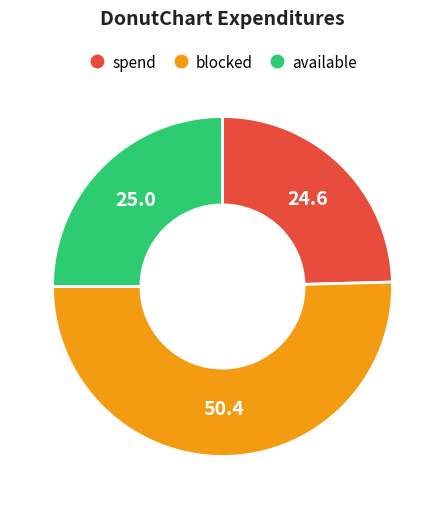

Is there a majority slice in this chart?

Yes